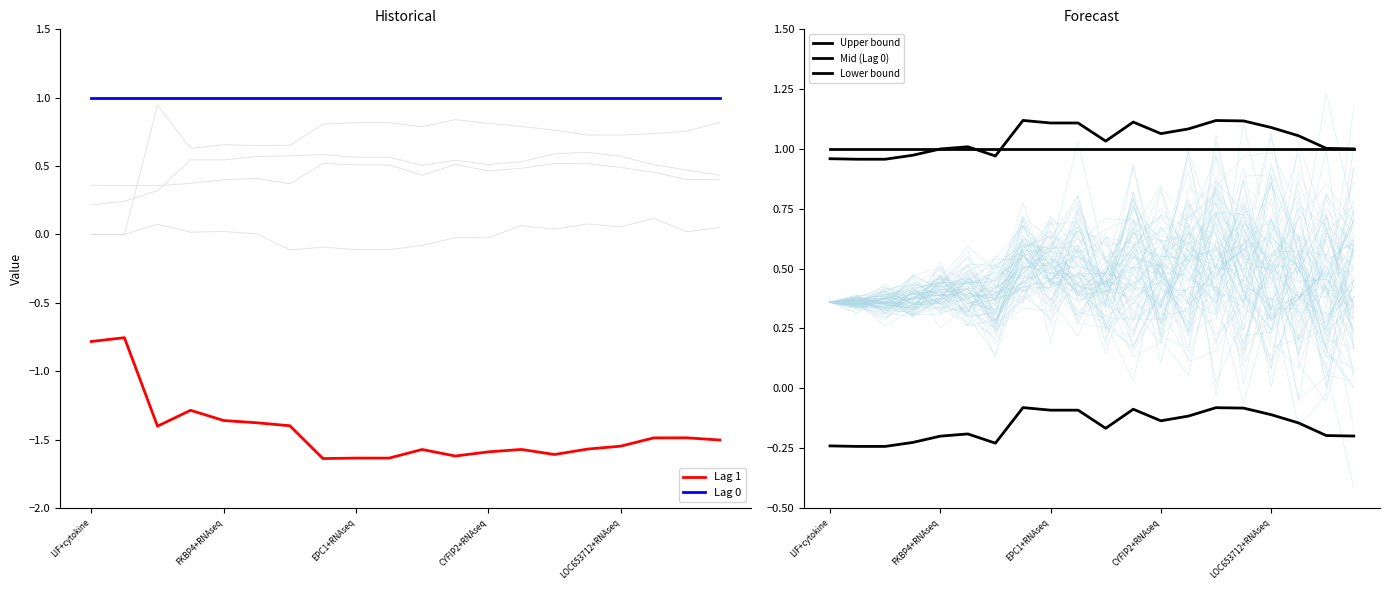

True or false: Lag 1 and Lower bound intersect in this chart.

False